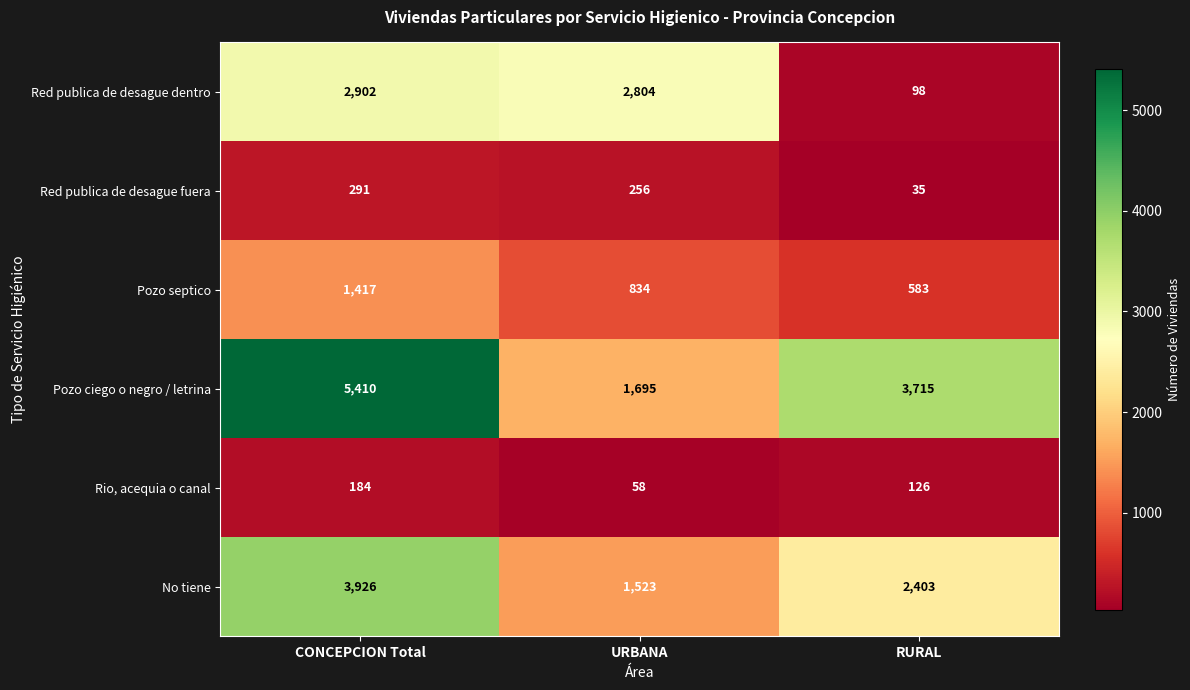

What is the sum of all Red publica de desague dentro values?

5804